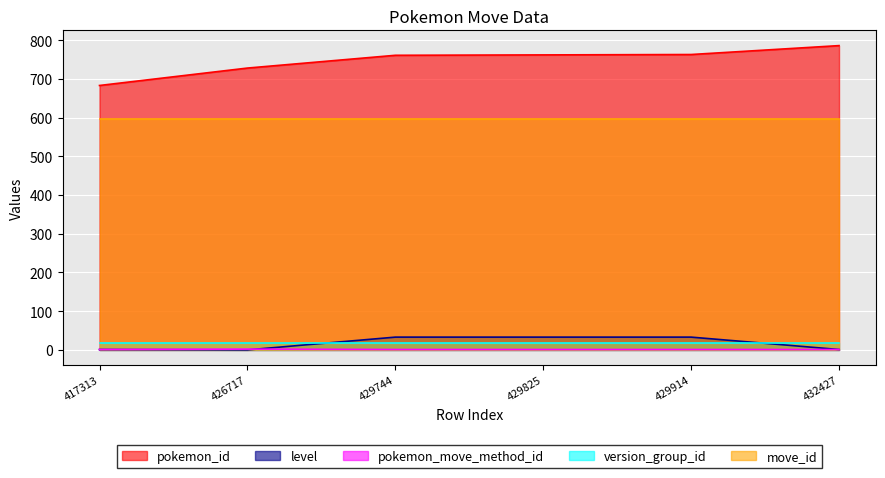

How many data points does each series have?

6